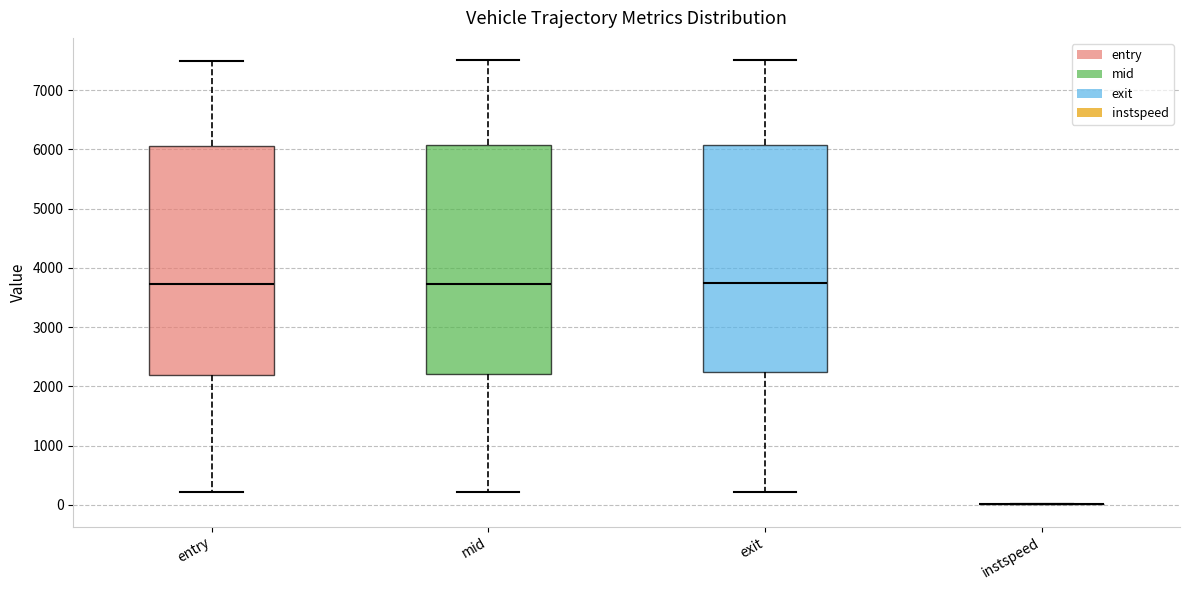

Reading left to right, transcribe this box plot: for each box, give where its median line is, the range the box spans, and where its two whiskers end, as read against the y-axis. The values are not printed on the chart, so give them approximately, as read against the axis.

entry: median 3700, box 2200 to 6100, whiskers 200 to 7500
mid: median 3700, box 2200 to 6100, whiskers 200 to 7500
exit: median 3700, box 2200 to 6100, whiskers 200 to 7500
instspeed: box collapsed to a line at 0, whiskers 0 to 0